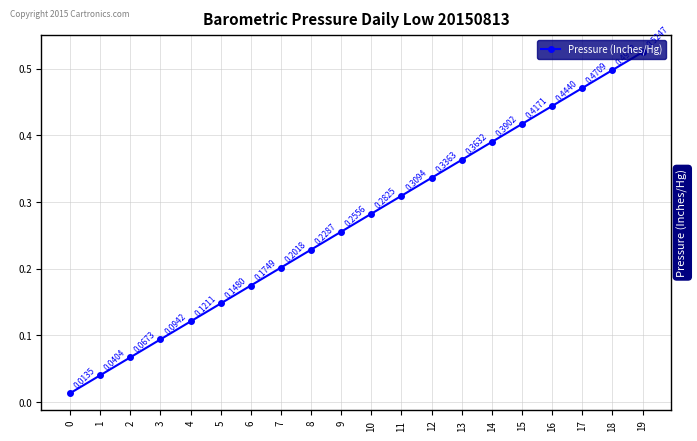

True or false: there are more than 2 points higher than both neighbors.

False